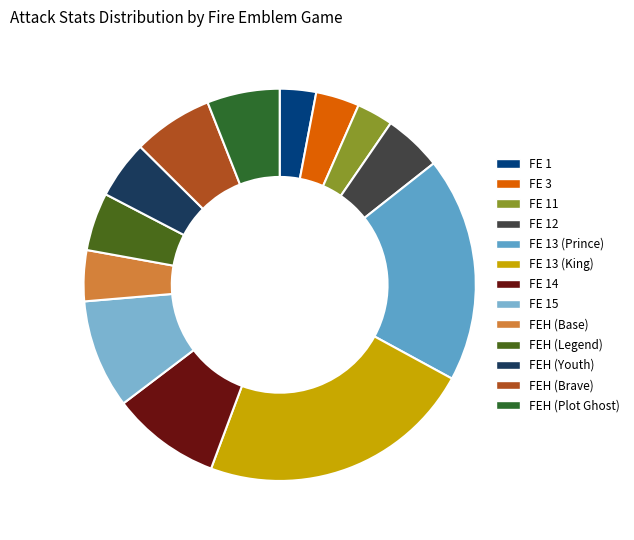

What percentage is the FEH (Brave) slice, to the nearest percent?

7%